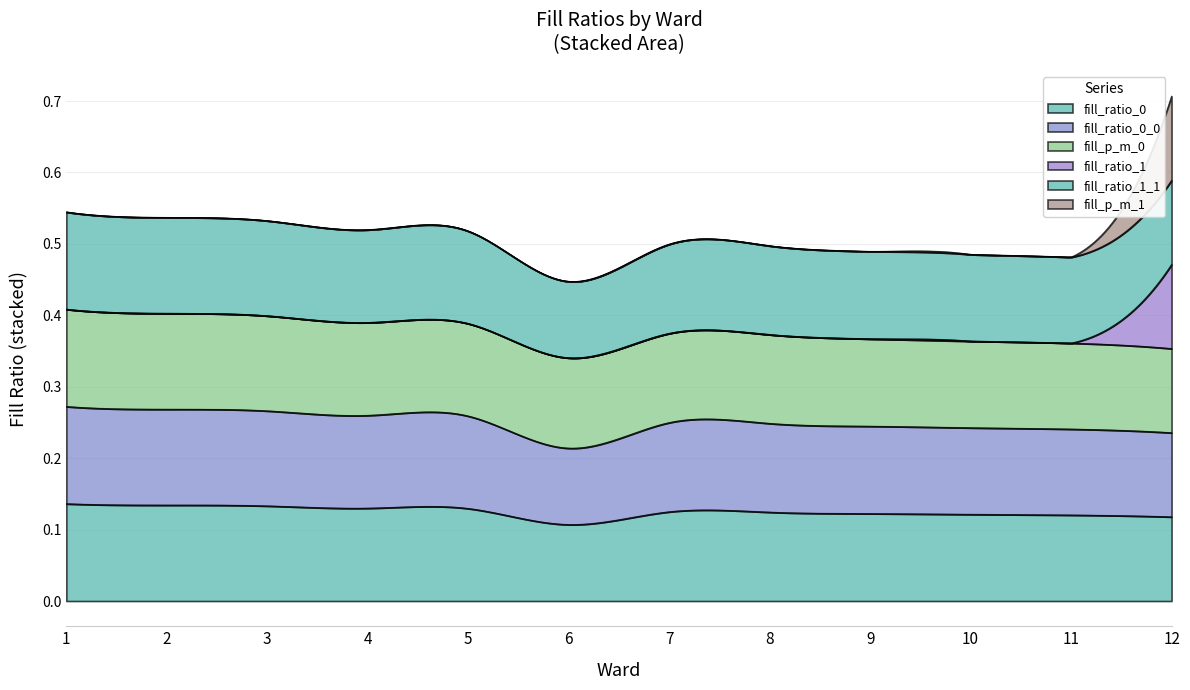

Does the chart have visible grid lines?

Yes